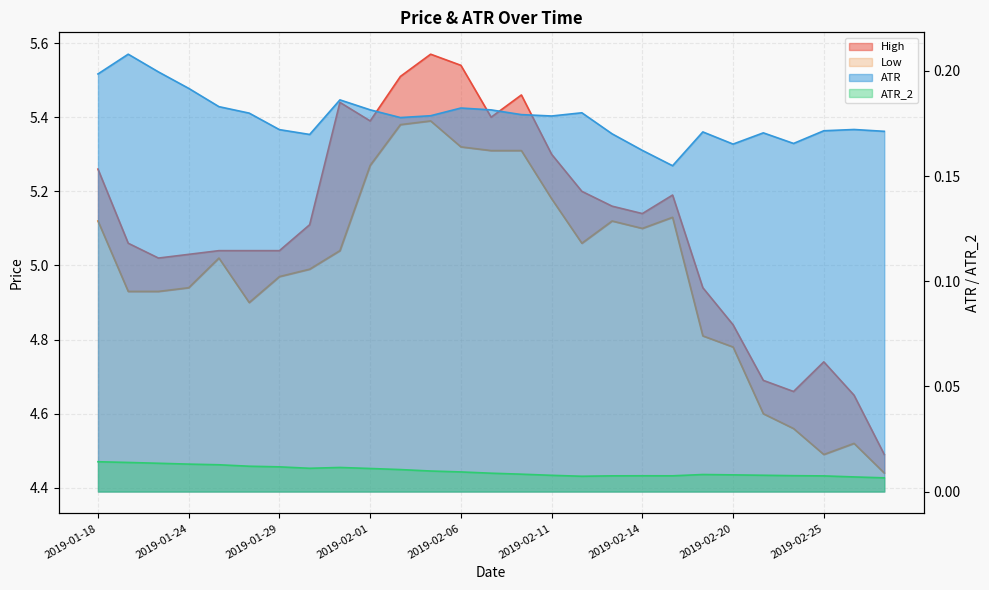

True or false: ATR has a value of 0.2 at 2019-02-06.

True